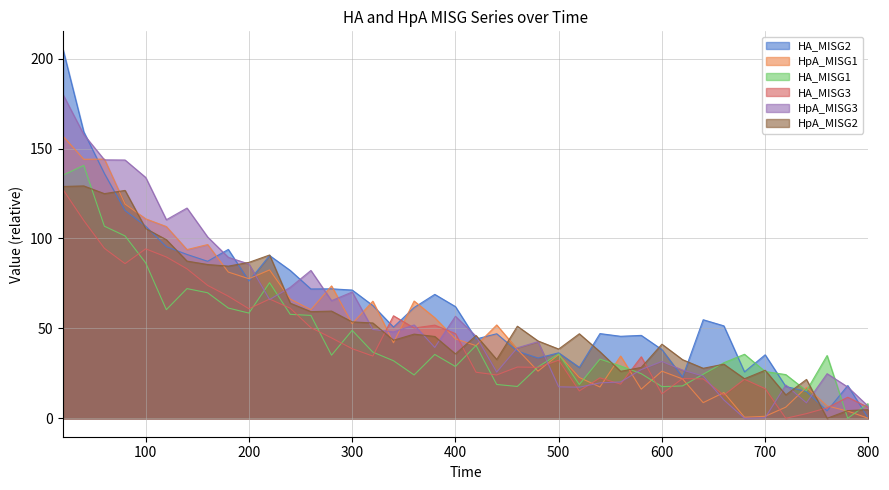

Count the number of categories in the chart.

40